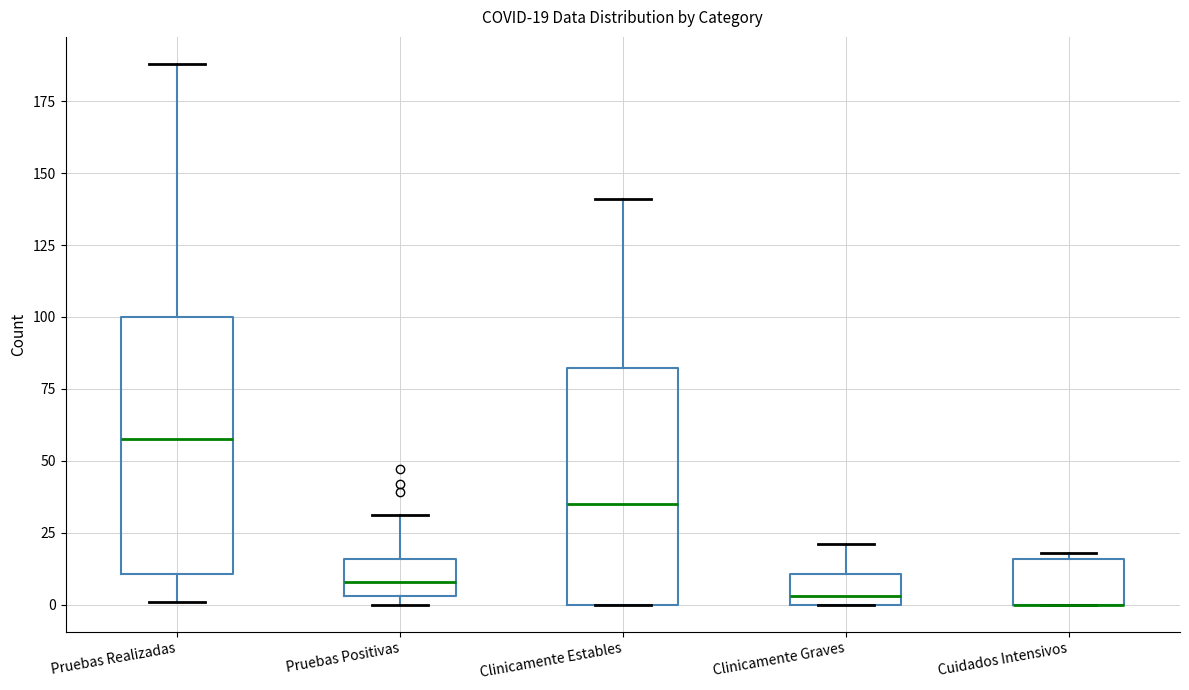

Comparing the boxes themselves (not the whiskers), which one is the tallest?

Pruebas Realizadas